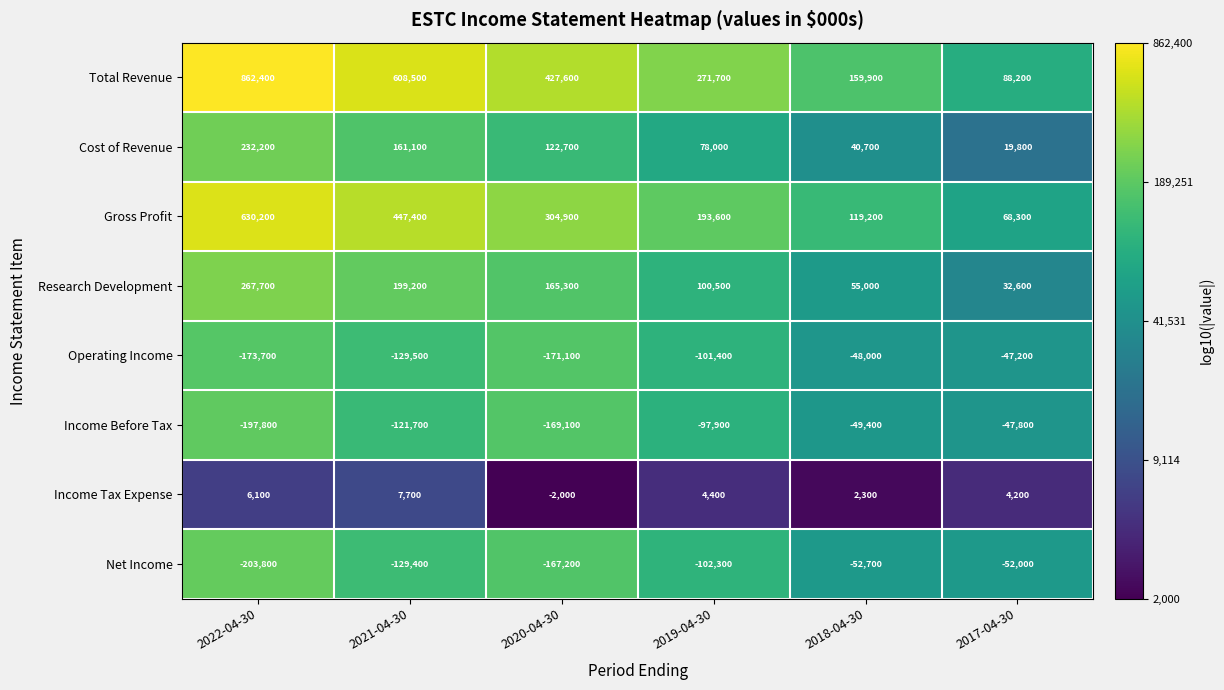

At how many categories does at least one series exceed 5?

6